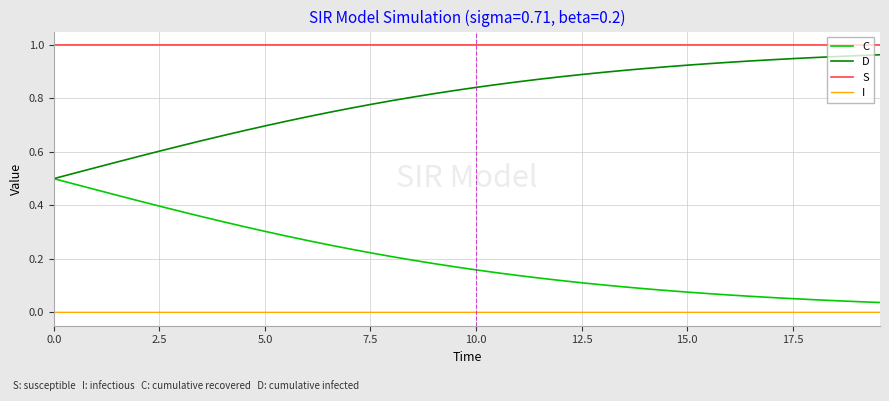

List the series in order of their overall mean, lowest first.

I, C, D, S